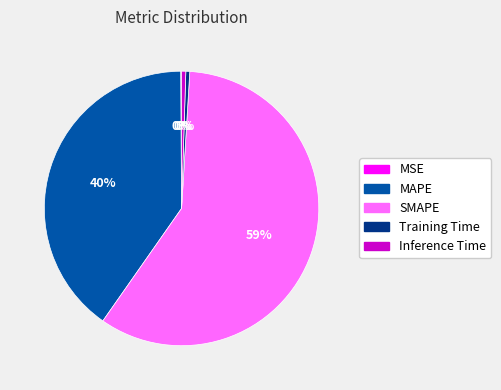

Which slice is the largest?

SMAPE